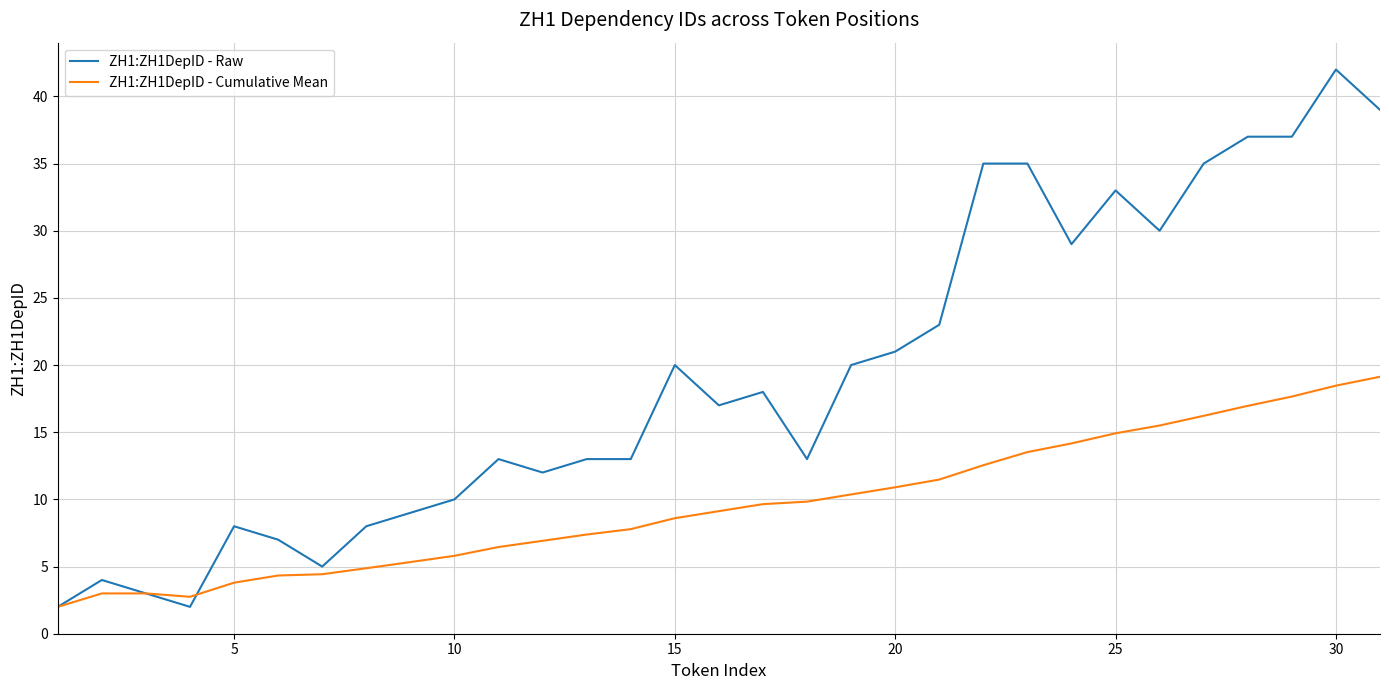

What is the smallest value displayed?

2.0